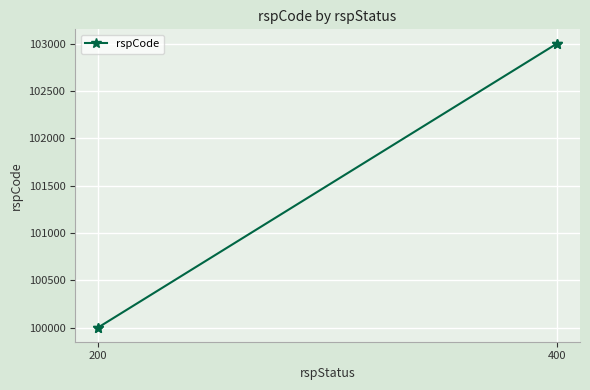

True or false: the data has more than 2 interior local peaks.

False